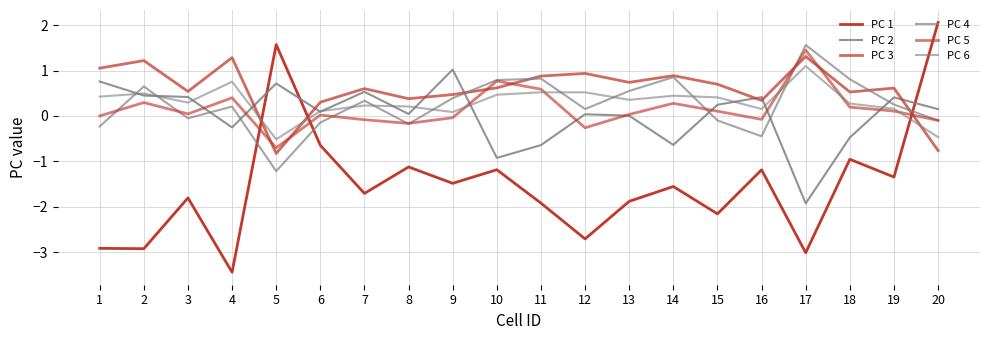

Reading left to right, what are all the values shown in this chart?

PC 1: 1=-2.9	2=-2.9	3=-1.8	4=-3.4	5=1.6	6=-0.6	7=-1.7	8=-1.1	9=-1.5	10=-1.2	11=-1.9	12=-2.7	13=-1.9	14=-1.6	15=-2.2	16=-1.2	17=-3.0	18=-1.0	19=-1.3	20=2.1
PC 2: 1=0.8	2=0.4	3=0.4	4=-0.3	5=0.7	6=0.1	7=0.5	8=0.0	9=1.0	10=-0.9	11=-0.6	12=0.0	13=0.0	14=-0.6	15=0.2	16=0.4	17=-1.9	18=-0.5	19=0.4	20=0.1
PC 3: 1=1.1	2=1.2	3=0.5	4=1.3	5=-0.8	6=0.3	7=0.6	8=0.4	9=0.5	10=0.6	11=0.9	12=0.9	13=0.7	14=0.9	15=0.7	16=0.3	17=1.3	18=0.5	19=0.6	20=-0.8
PC 4: 1=-0.2	2=0.6	3=-0.1	4=0.2	5=-1.2	6=-0.1	7=0.3	8=-0.2	9=0.4	10=0.8	11=0.8	12=0.2	13=0.5	14=0.9	15=-0.1	16=-0.4	17=1.6	18=0.8	19=0.3	20=-0.1
PC 5: 1=-0.0	2=0.3	3=0.0	4=0.4	5=-0.7	6=0.0	7=-0.1	8=-0.2	9=-0.0	10=0.8	11=0.6	12=-0.3	13=0.0	14=0.3	15=0.1	16=-0.1	17=1.5	18=0.2	19=0.1	20=-0.1
PC 6: 1=0.4	2=0.5	3=0.3	4=0.8	5=-0.5	6=0.1	7=0.2	8=0.2	9=0.1	10=0.5	11=0.5	12=0.5	13=0.4	14=0.4	15=0.4	16=0.2	17=1.1	18=0.3	19=0.2	20=-0.5